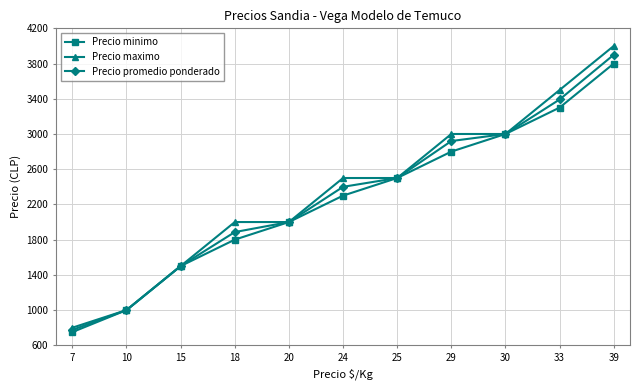

What is the value of the Precio maximo point at the 6th from the left?

2500